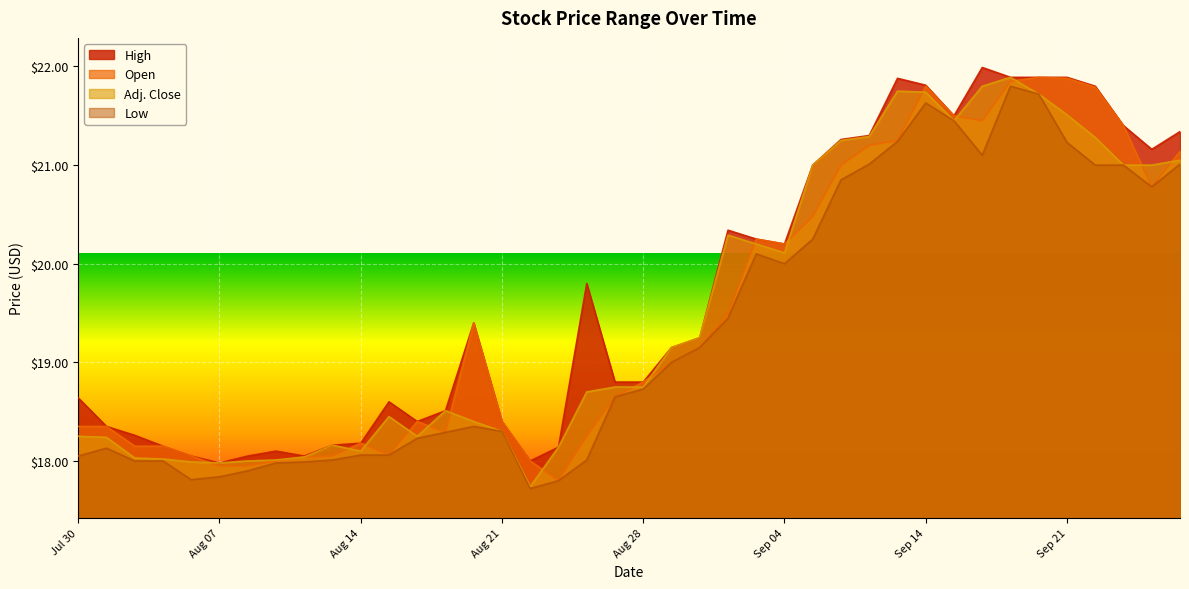

Where is the first local minimum for Open?

Aug 17